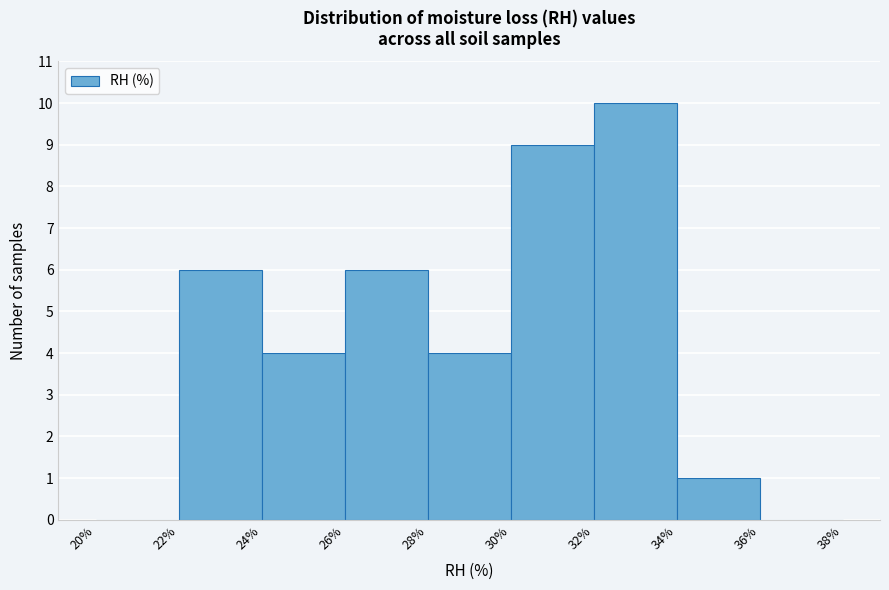

Reading left to right, list every bar in this chart as the range it spans on the x-axis followed by its height. The values are not printed on the chart, so give them approximately, as read against the axis.

20% to 22%: 0
22% to 24%: 6
24% to 26%: 4
26% to 28%: 6
28% to 30%: 4
30% to 32%: 9
32% to 34%: 10
34% to 36%: 1
36% to 38%: 0